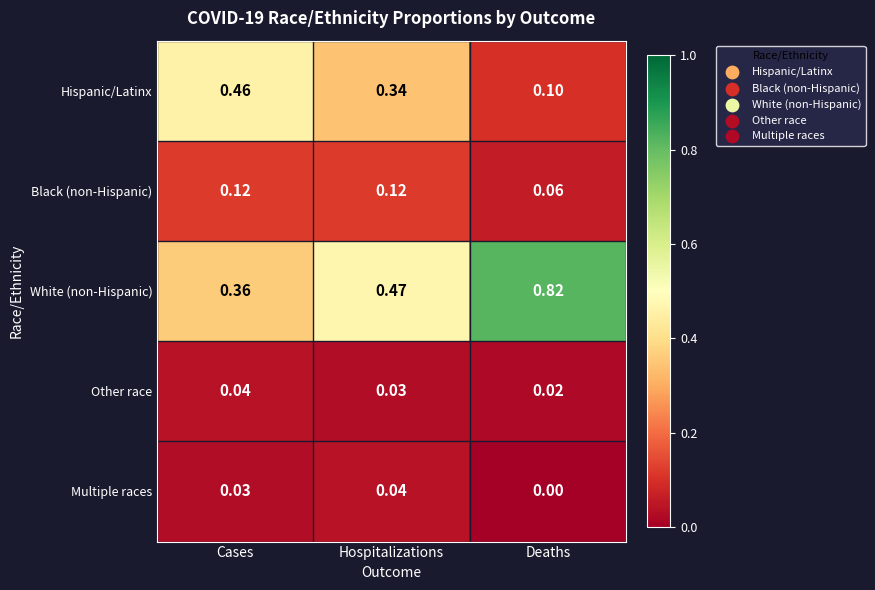

Where is Multiple races nearest to the value 0?

Deaths